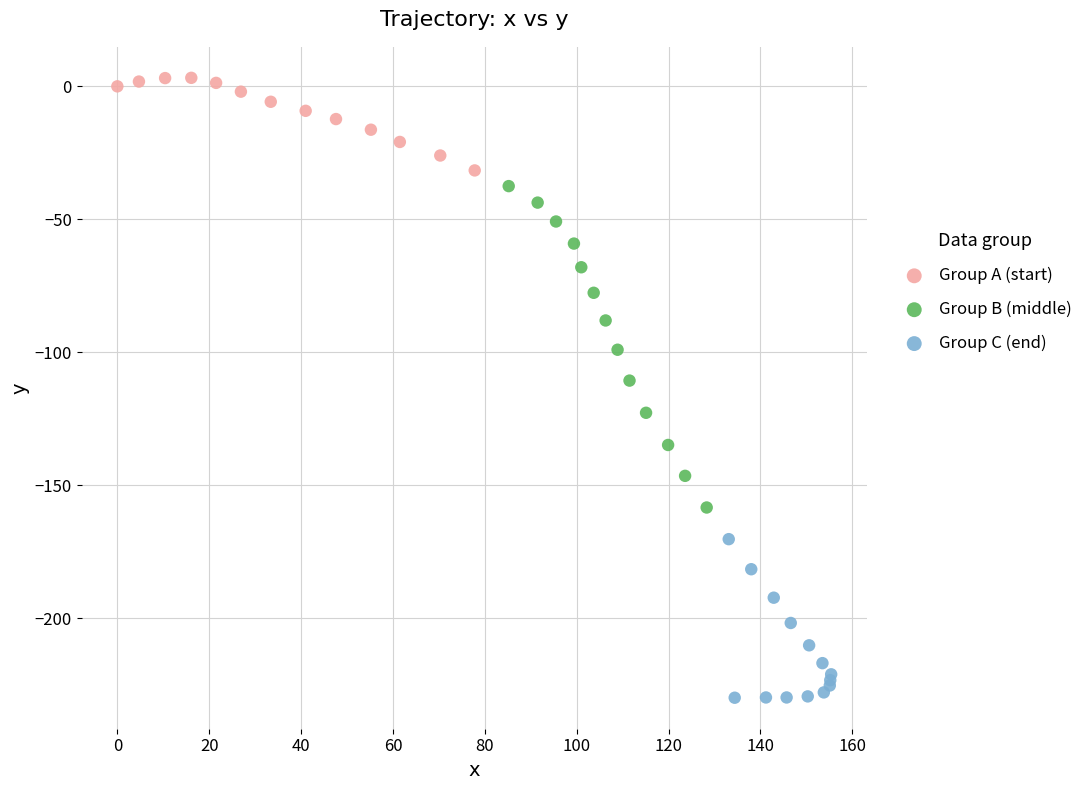

Which series reaches the minimum Y coordinate?

Group C (end)